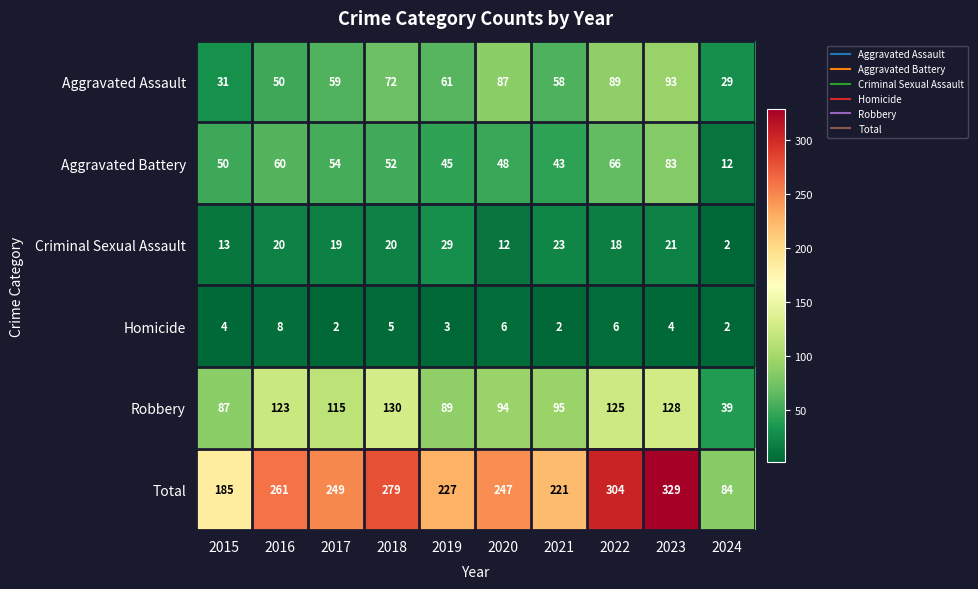

Where does the Robbery series first go above 115?

2016